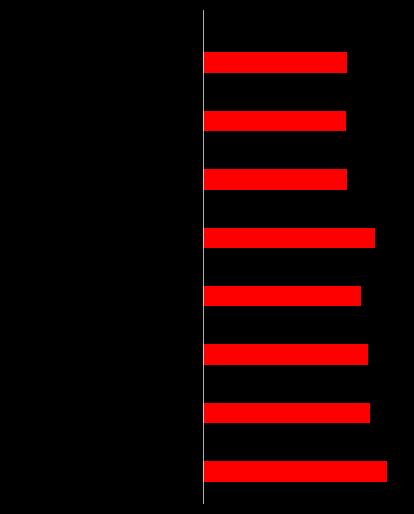

What is the value of the BB_MAVG_20 bar at the 7th from the left?

-651.8